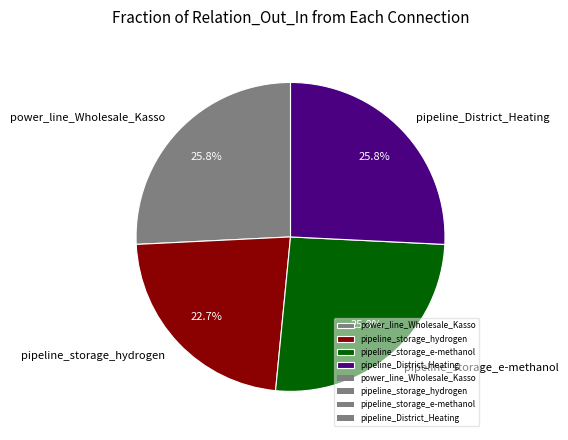

True or false: power_line_Wholesale_Kasso accounts for 15% of the total.

False